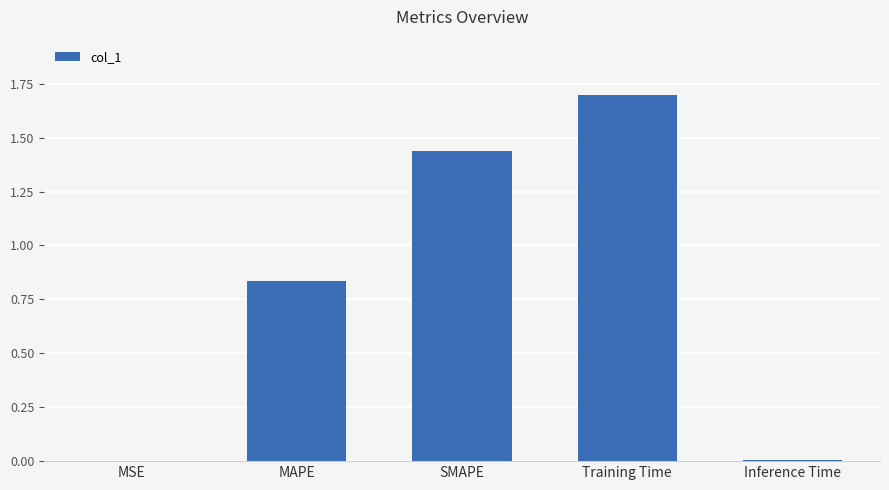

The chart shows a value of 0.4 at SMAPE. True or false?

False